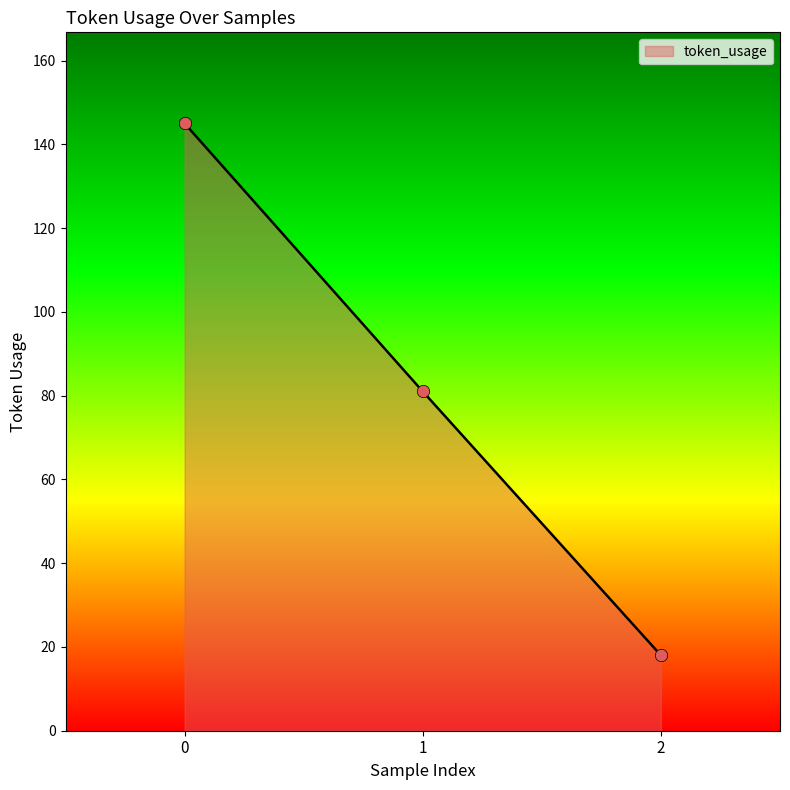

Approximately how many times larger is the value at 2 compared to 0?

0.1